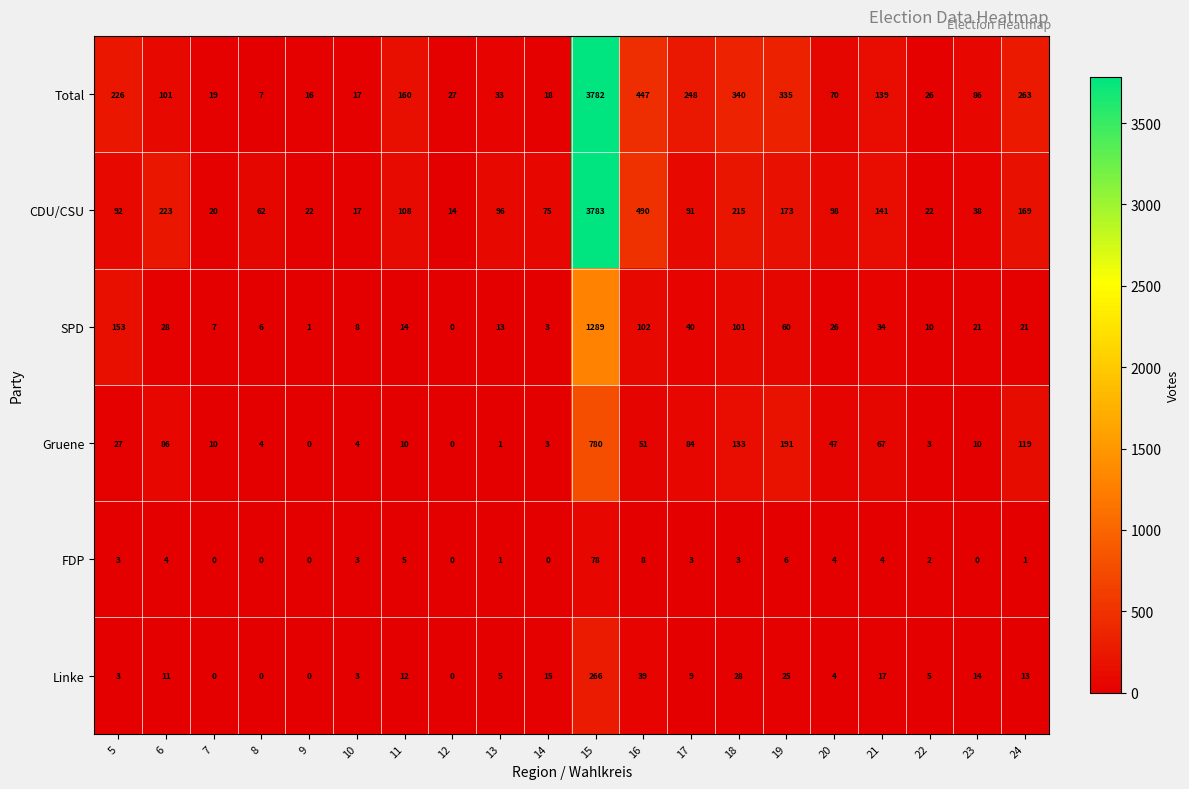

Between 6 and 22, which series saw the biggest shift?

CDU/CSU